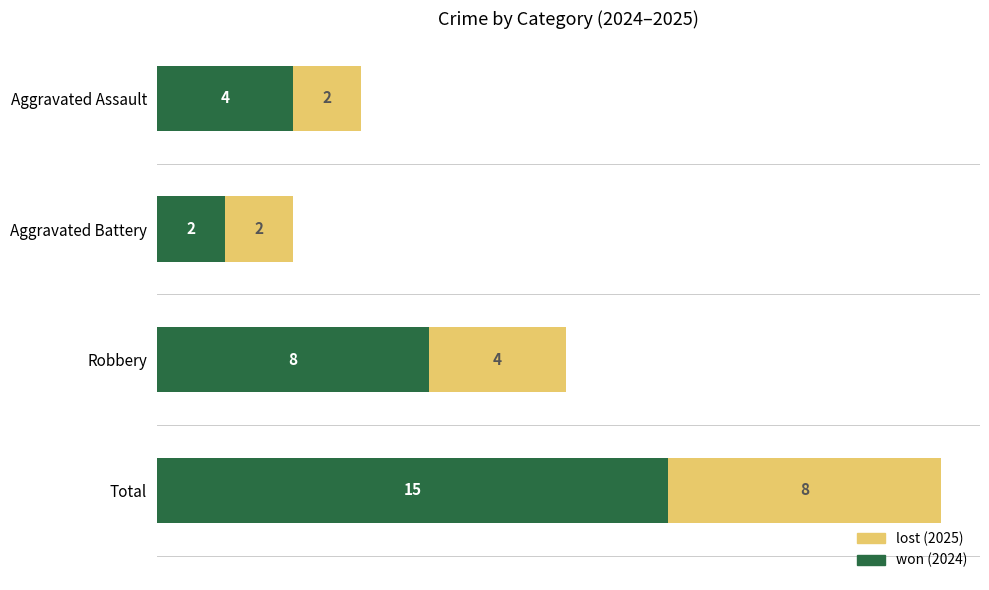

At which category is the sum across all series the highest?

Total